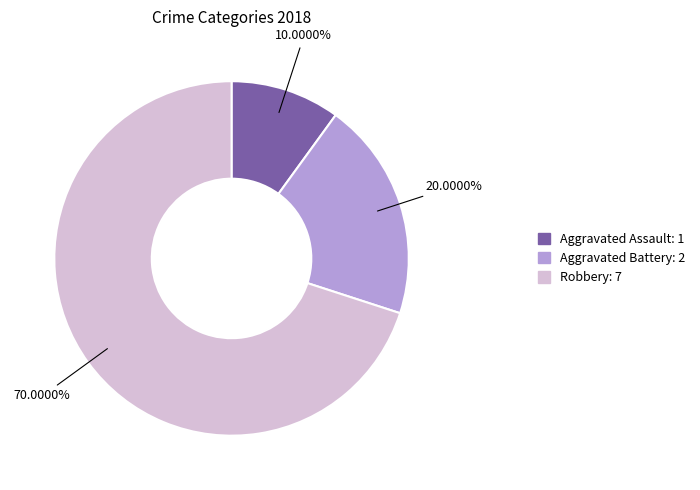

Does Robbery represent more than half of the total?

Yes